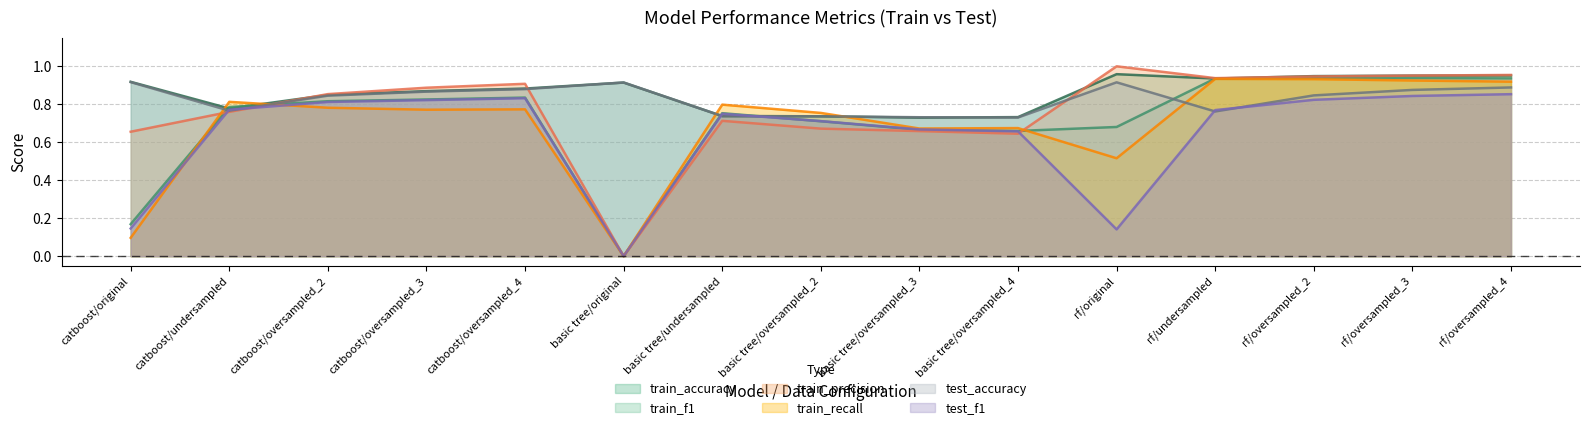

The value of test_f1 at basic tree/oversampled_4 is 0.4. True or false?

False